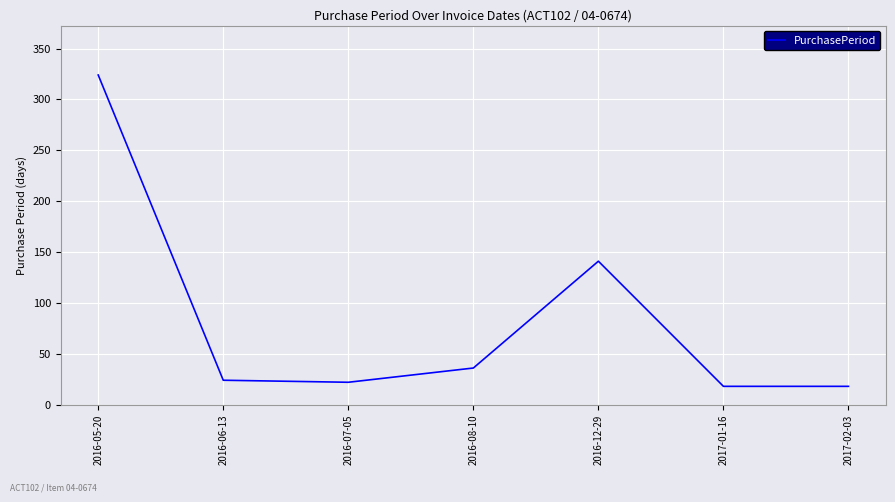

Reading right to left, what are all the values shown in this chart?

2017-02-03=18	2017-01-16=18	2016-12-29=141	2016-08-10=36	2016-07-05=22	2016-06-13=24	2016-05-20=324